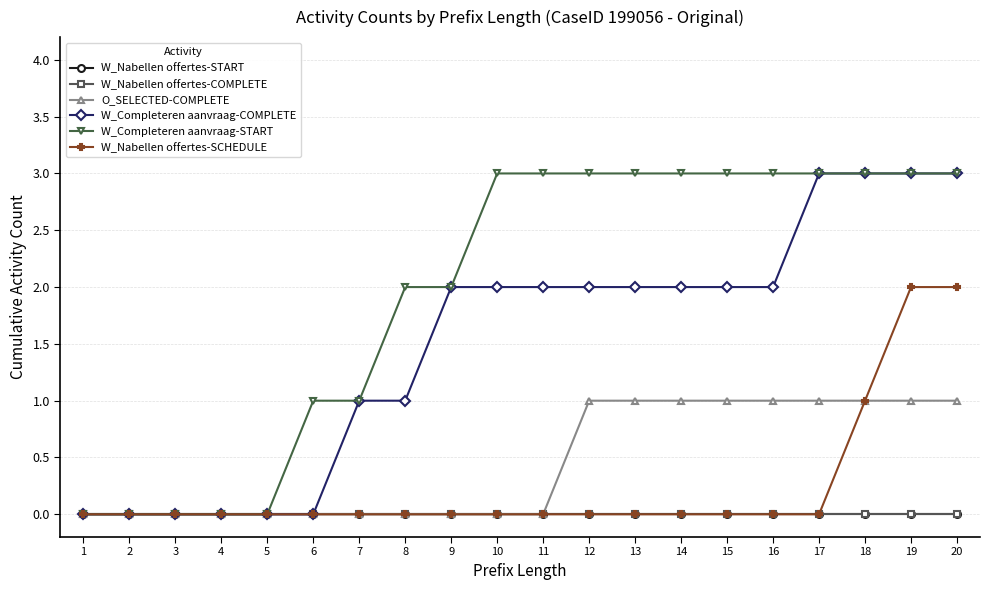

Is this an area chart (filled region under the line)?

No